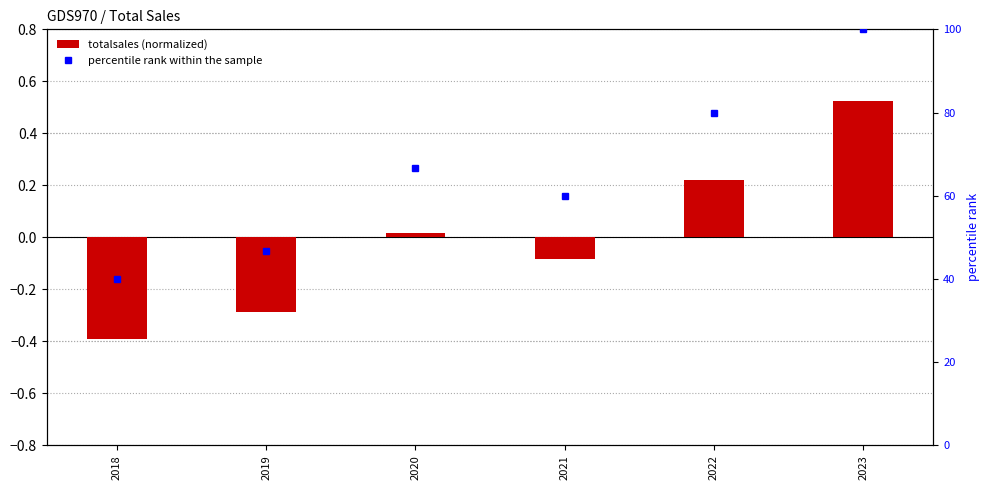

What is the difference between the second highest and minimum values in the totalsales (normalized) series?

0.6